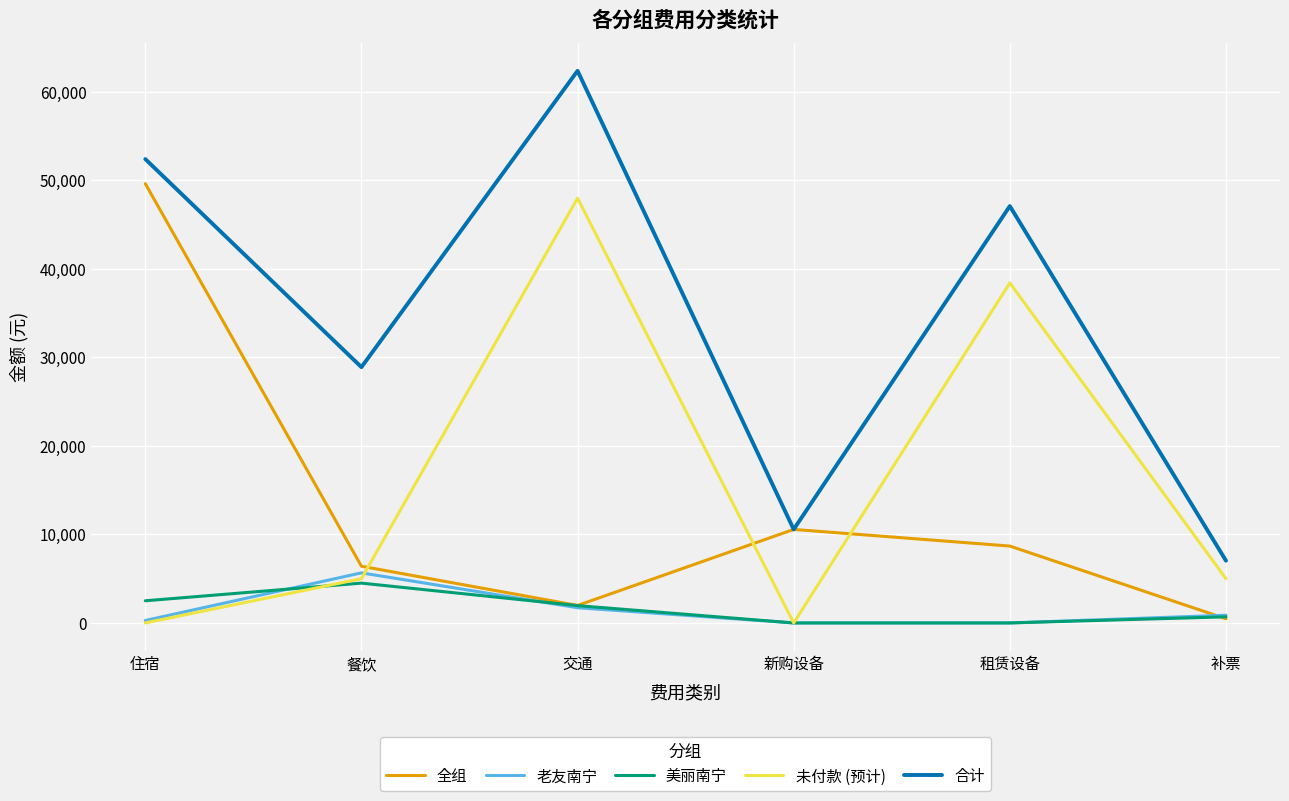

Reading right to left, extract all data points from this chart.

全组: 补票=472.2	租赁设备=8687.4	新购设备=10568.9	交通=1975.0	餐饮=6409.0	住宿=49640.0
老友南宁: 补票=873.1	租赁设备=0.0	新购设备=0.0	交通=1718.1	餐饮=5659.1	住宿=276.0
美丽南宁: 补票=691.5	租赁设备=0.0	新购设备=0.0	交通=1957.7	餐饮=4500.0	住宿=2504.0
未付款 (预计): 补票=5000.0	租赁设备=38420.0	新购设备=0.0	交通=48000.0	餐饮=5000.0	住宿=0.0
合计: 补票=7036.8	租赁设备=47107.4	新购设备=10568.9	交通=62391.2	餐饮=28904.7	住宿=52420.0